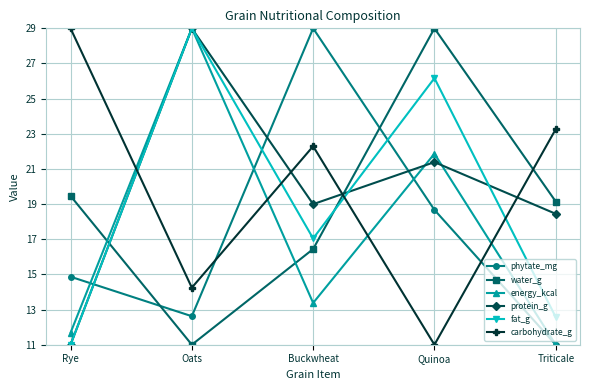

List the labels in order of water_g value, smallest first.

Oats, Buckwheat, Triticale, Rye, Quinoa